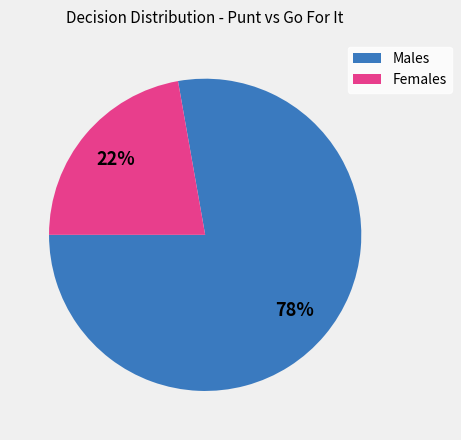

The Females slice represents 22% of the pie. True or false?

True